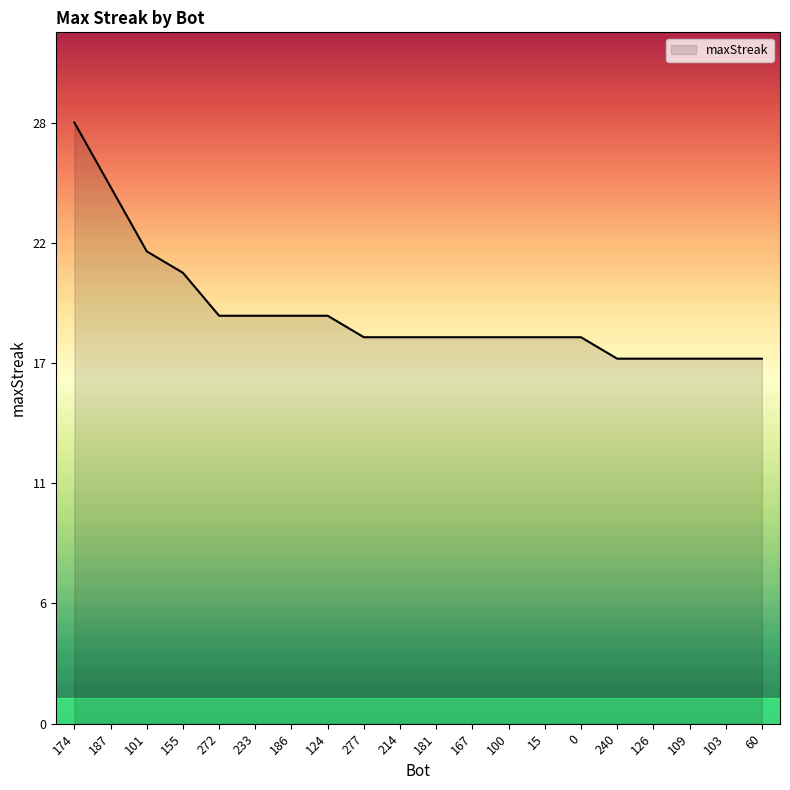

What is the label of the 8th point from the left?

124